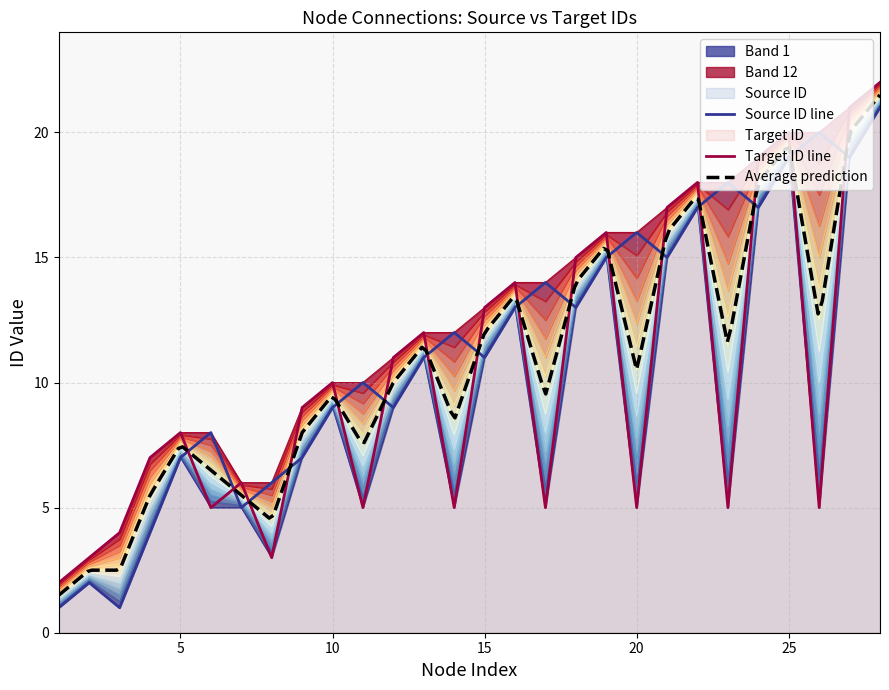

What is the total value across all series at 28?

43